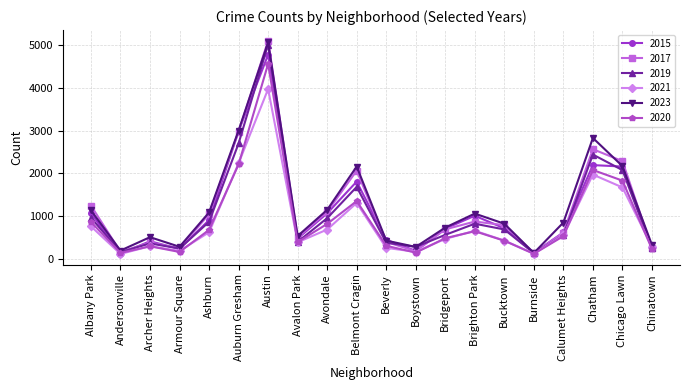

How many categories are shown in the chart?

20